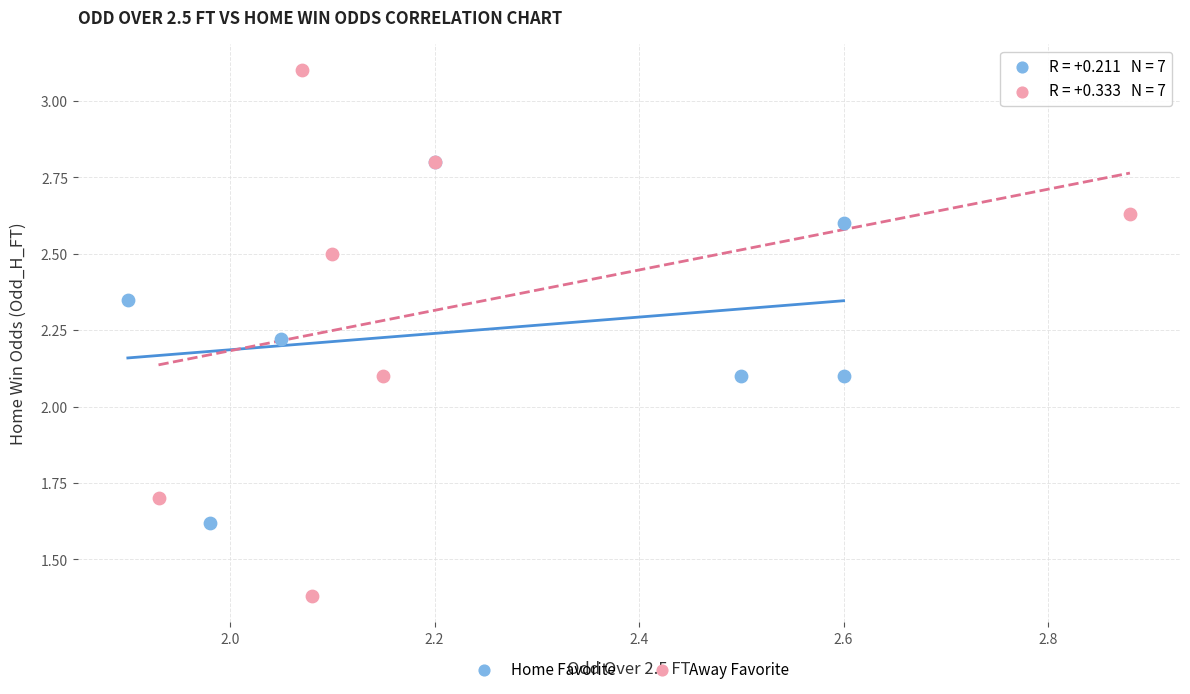

Which series reaches the minimum Y coordinate?

Away Favorite